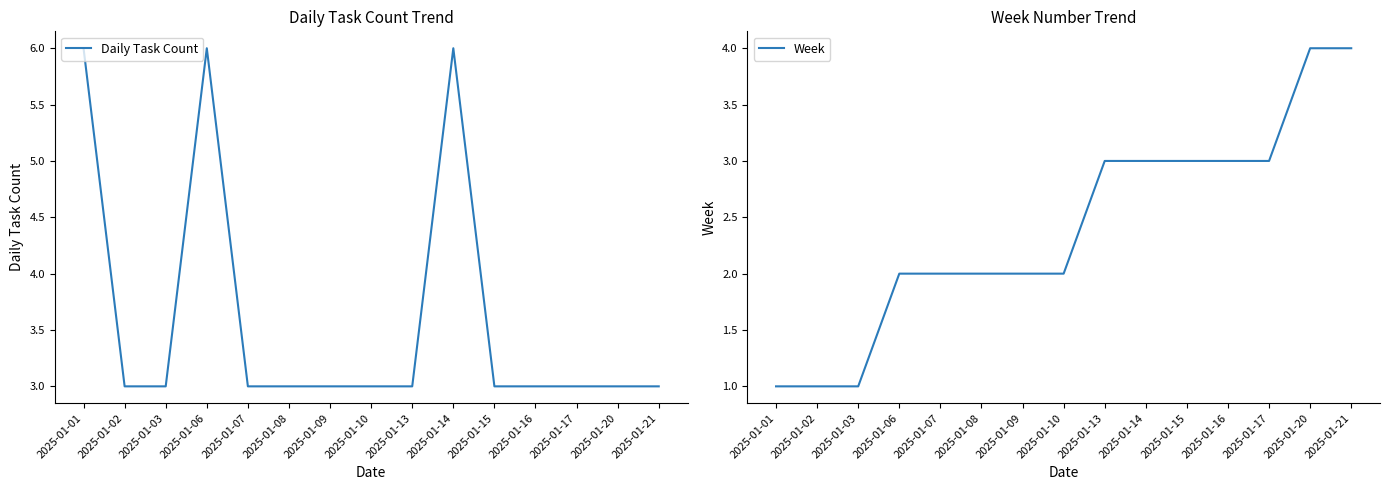

Where does the Week series first go above 2?

2025-01-13